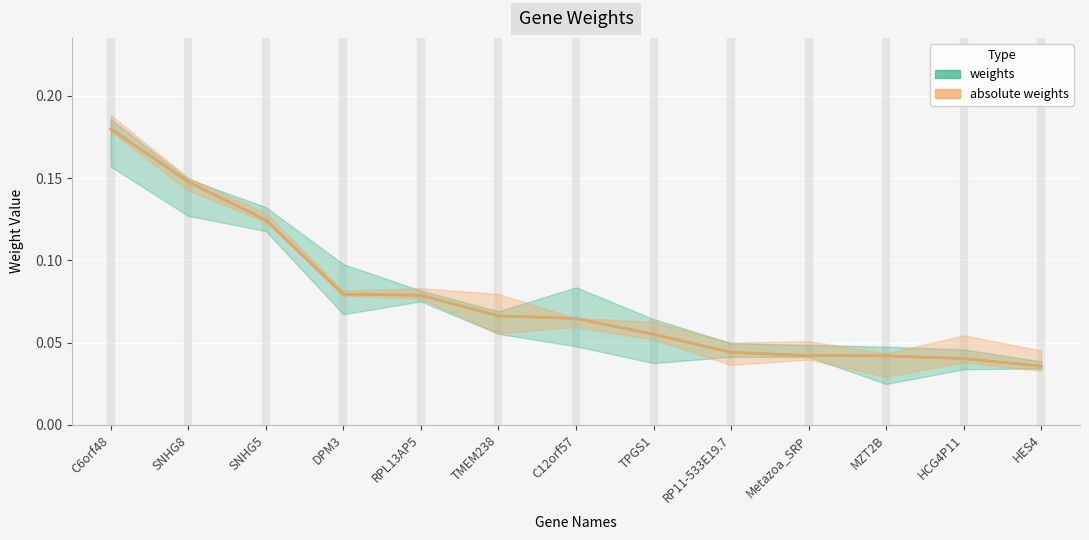

What is the sum of the absolute weights values at SNHG8 and RPL13AP5?

0.2